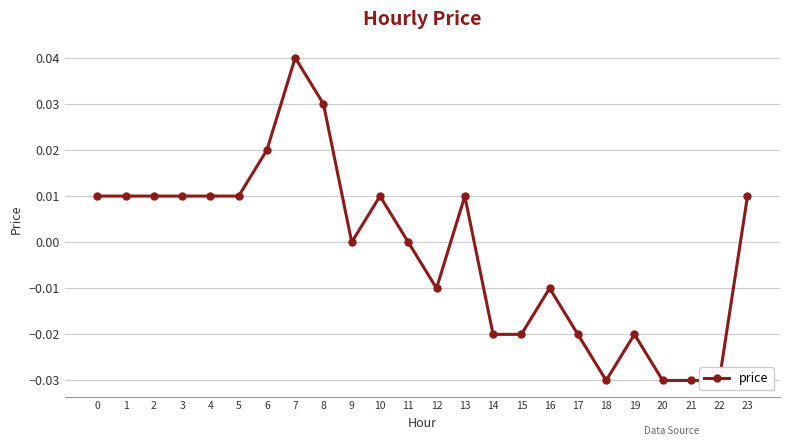

How many lines are shown in the chart?

1